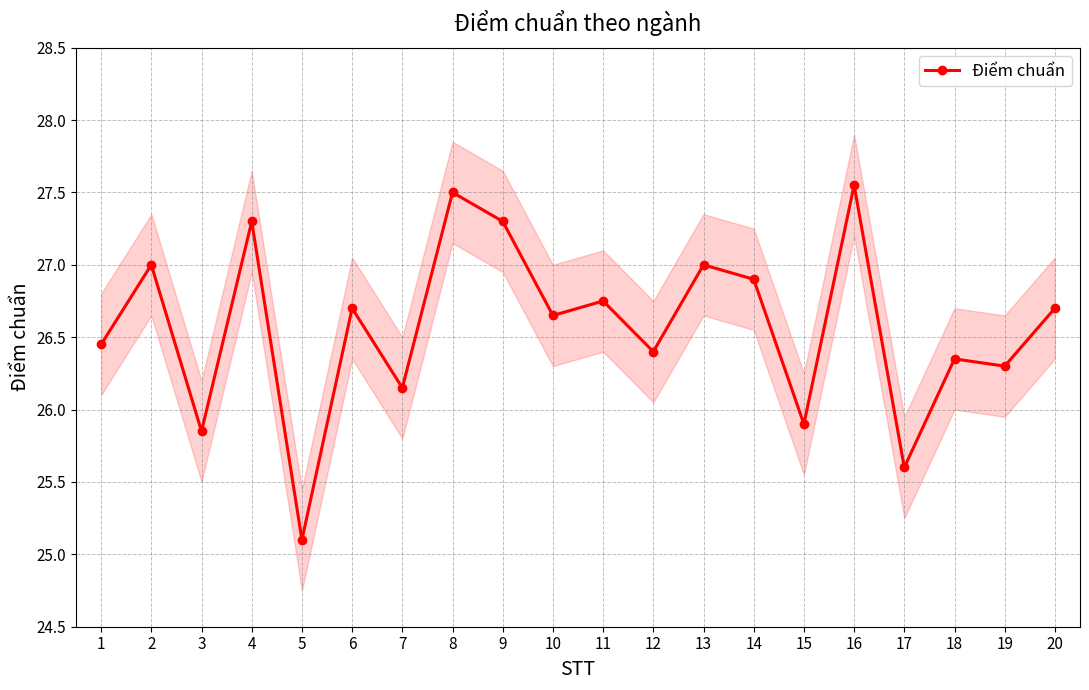

What is the maximum value shown in the chart?

27.6